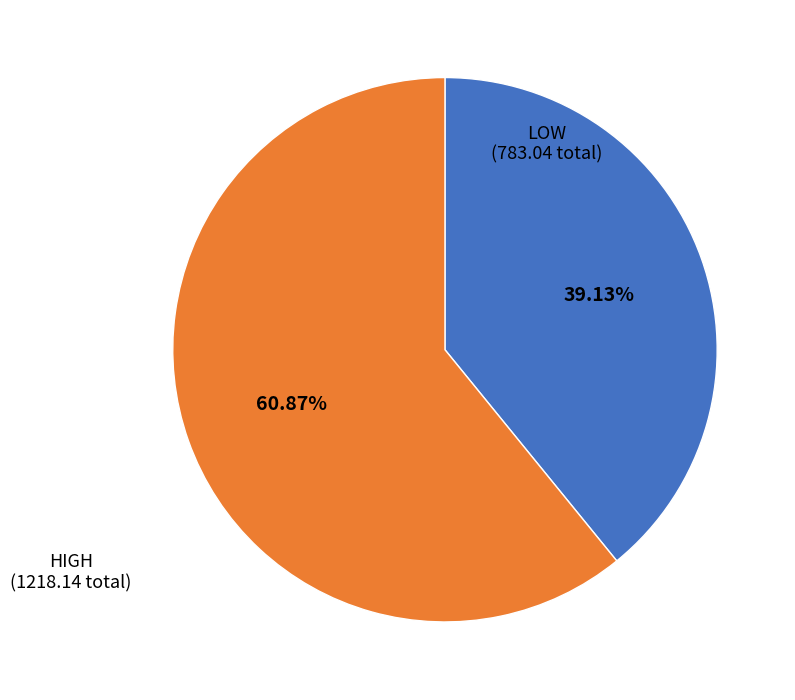

Does any single category account for the majority?

Yes